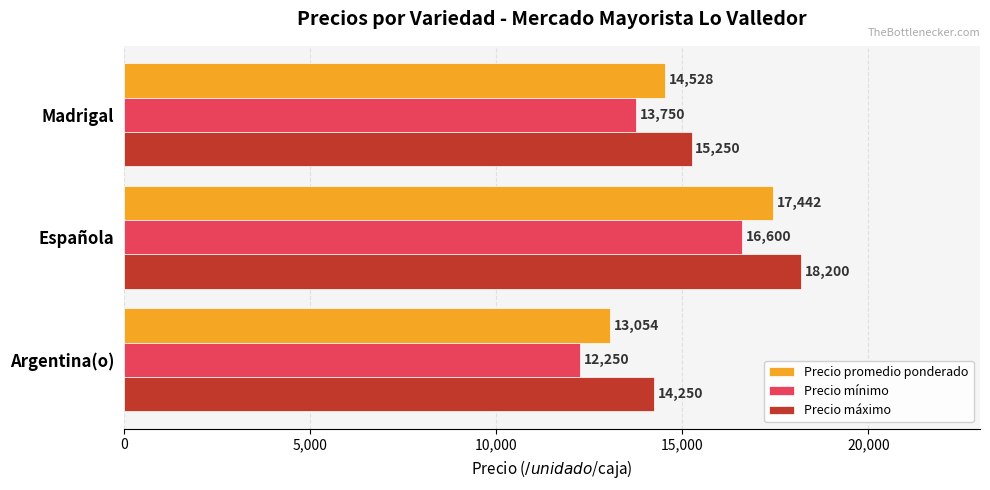

What is the difference between the Precio promedio ponderado values at Argentina(o) and Madrigal?

1474